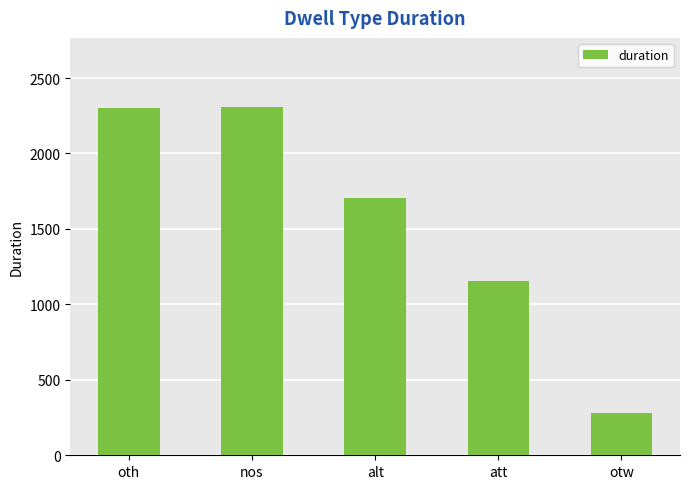

What is the difference between the second highest and minimum values?

2022